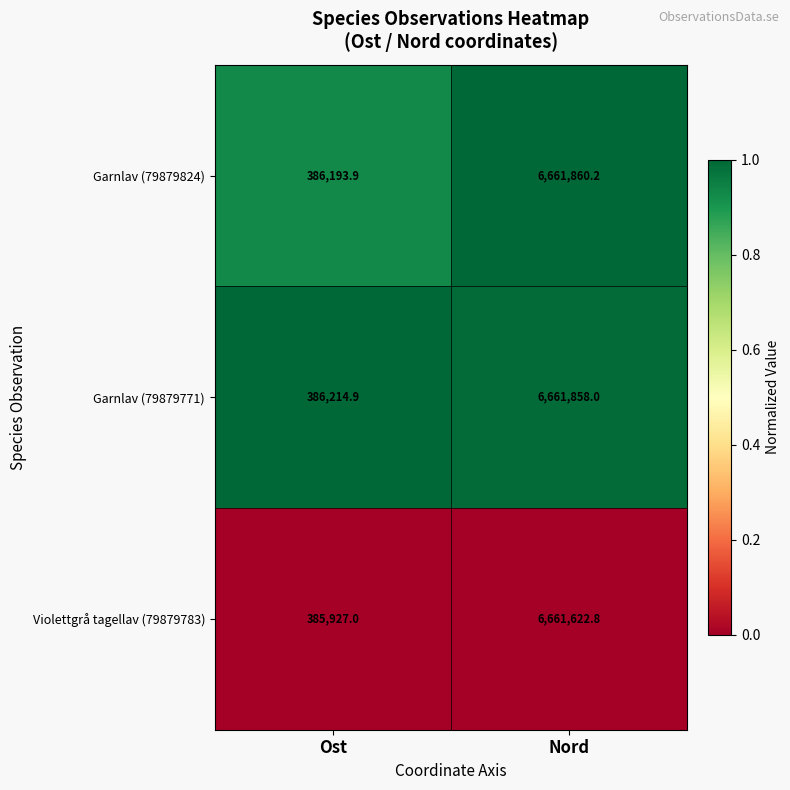

What value does the Garnlav (79879824) series have at Ost?

386193.9